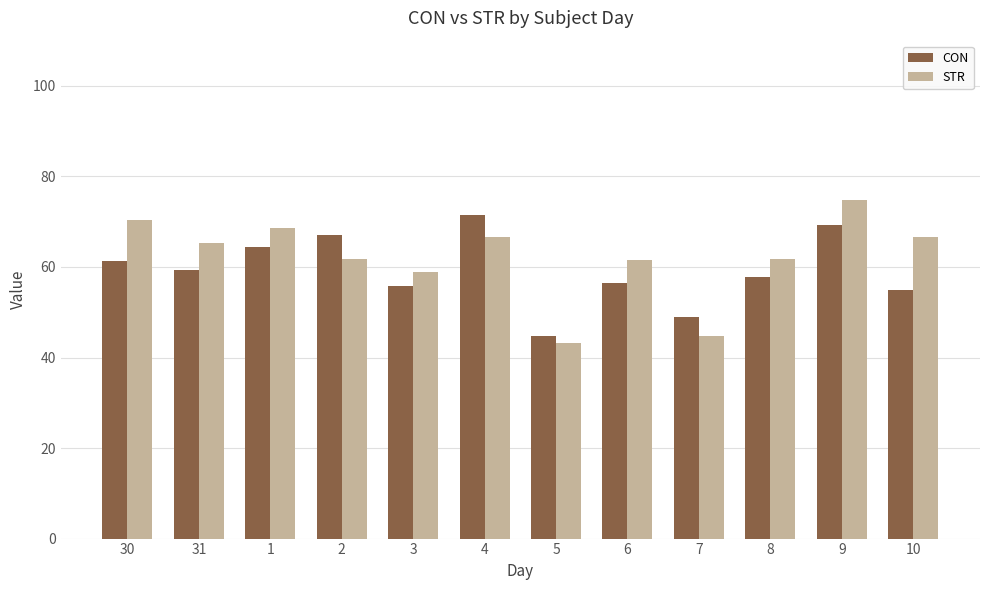

Is it true that STR equals 74.8 at 9?

True